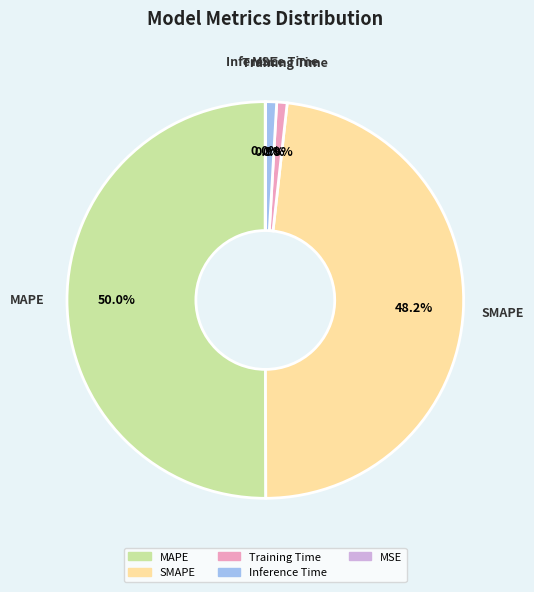

Approximately how many times larger is the value at SMAPE compared to MAPE?

1.0